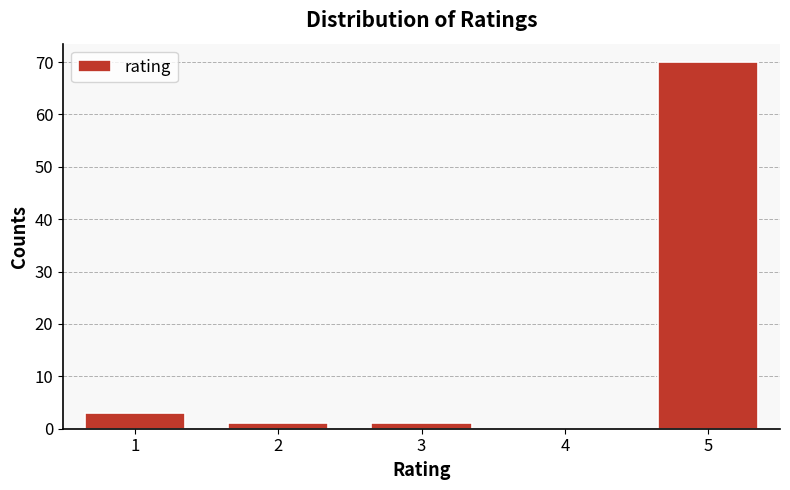

Reading left to right, extract all data points from this chart.

1=3	2=1	3=1	4=0	5=70